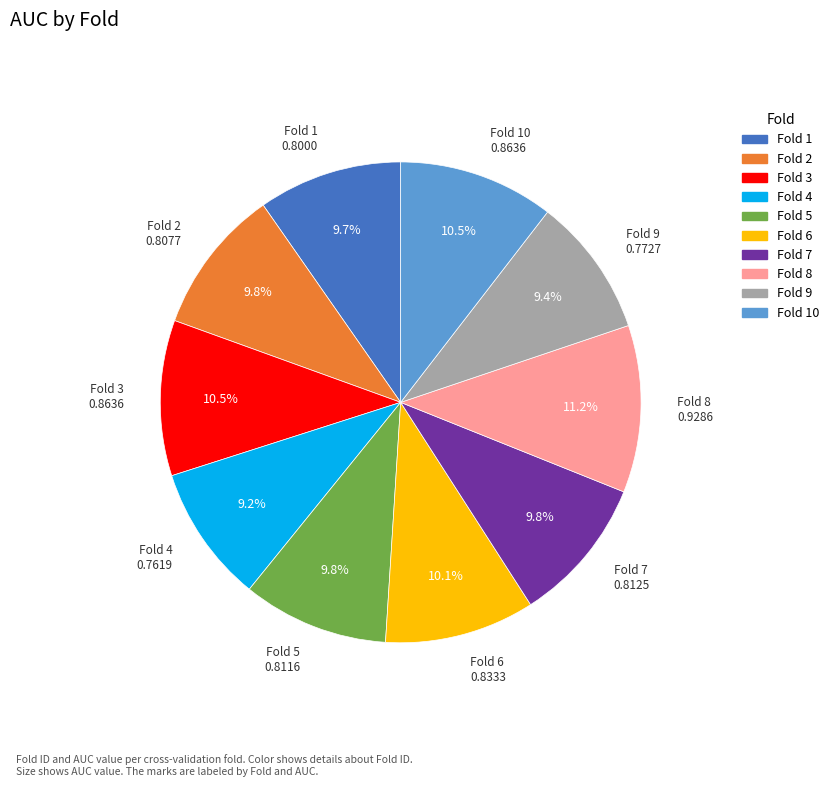

Is there any slice that represents more than half of the pie?

No